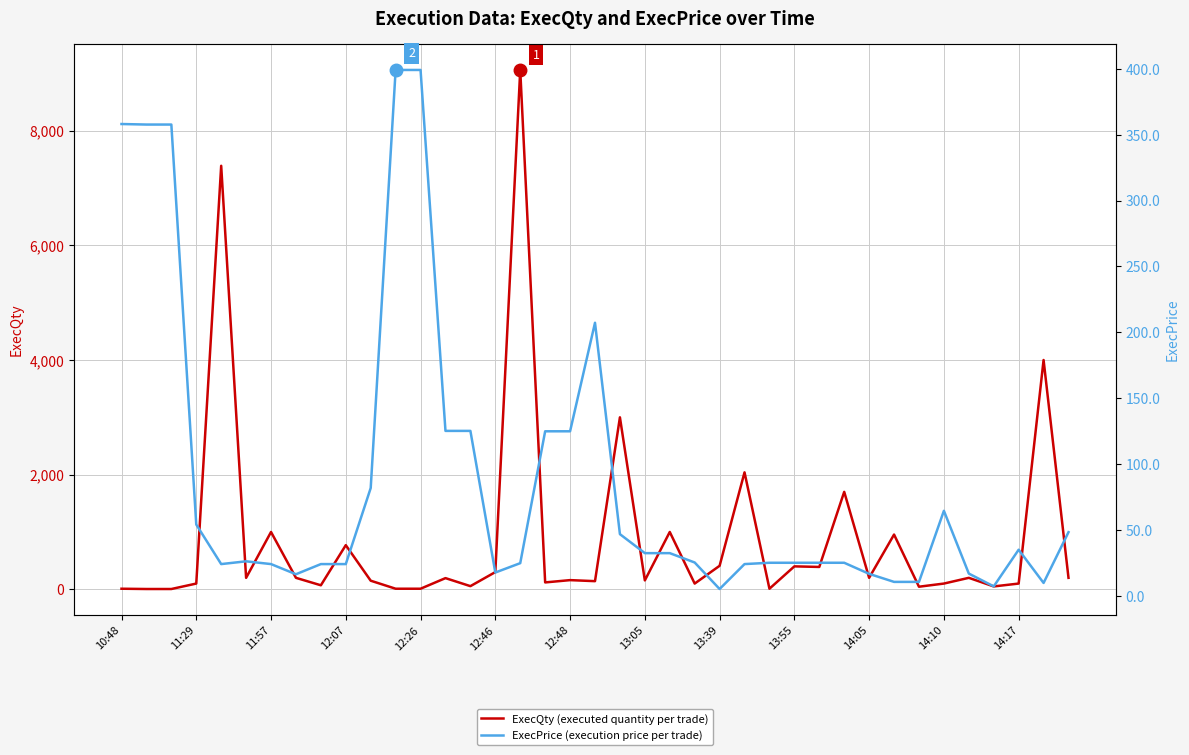

Read the ExecPrice value at 23.

25.5